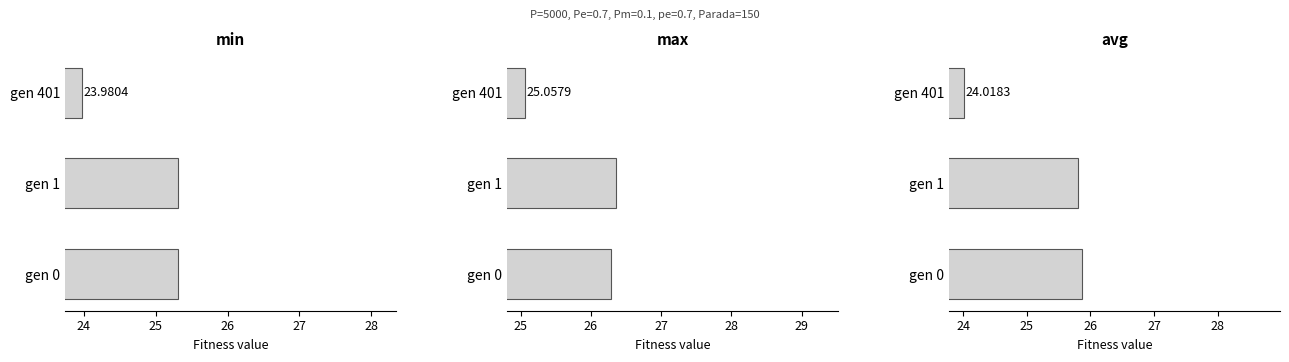

What is the value of the avg bar at the 1st from the left?

25.9